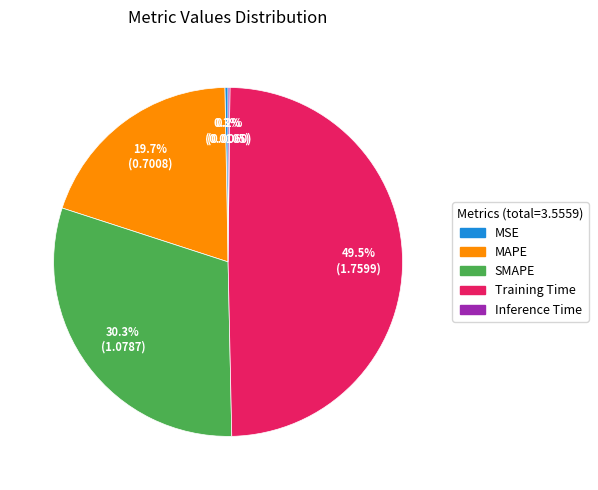

True or false: MAPE accounts for 32% of the total.

False